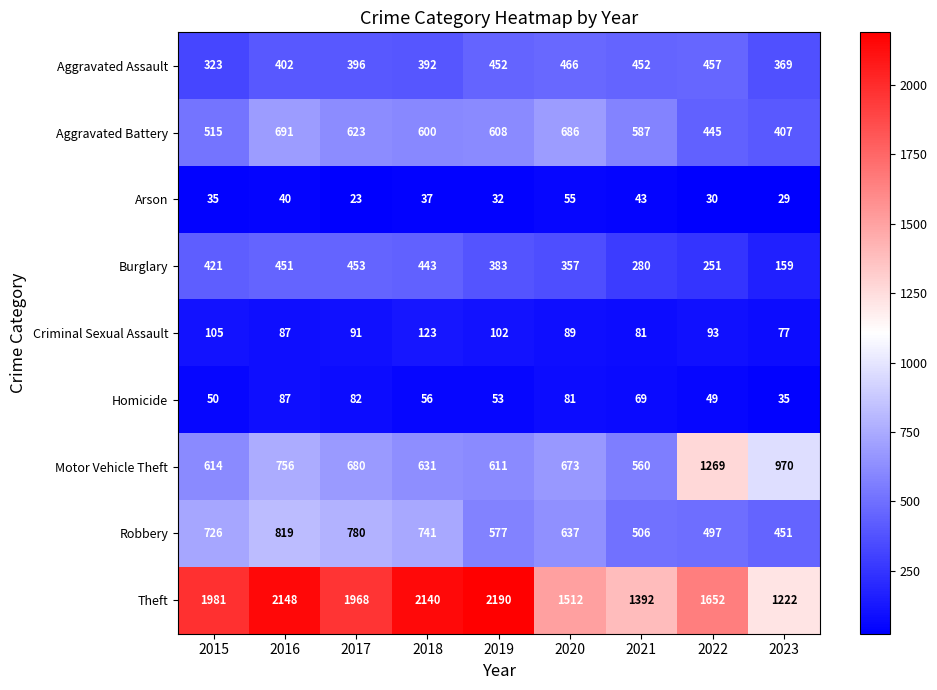

Between 2019 and 2023, which series saw the biggest shift?

Theft